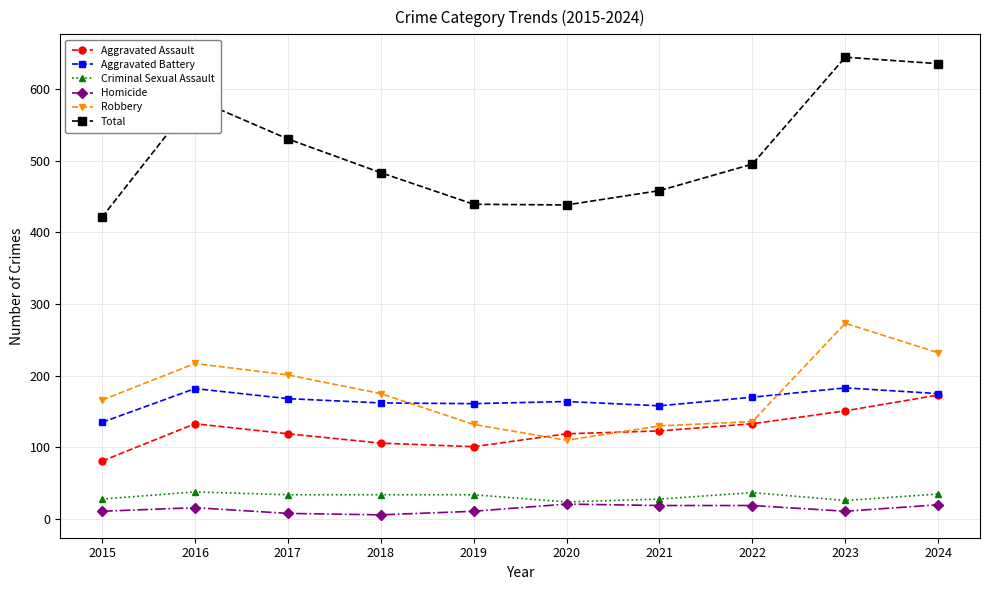

Rank the series at 2019 from highest to lowest value.

Total, Aggravated Battery, Robbery, Aggravated Assault, Criminal Sexual Assault, Homicide